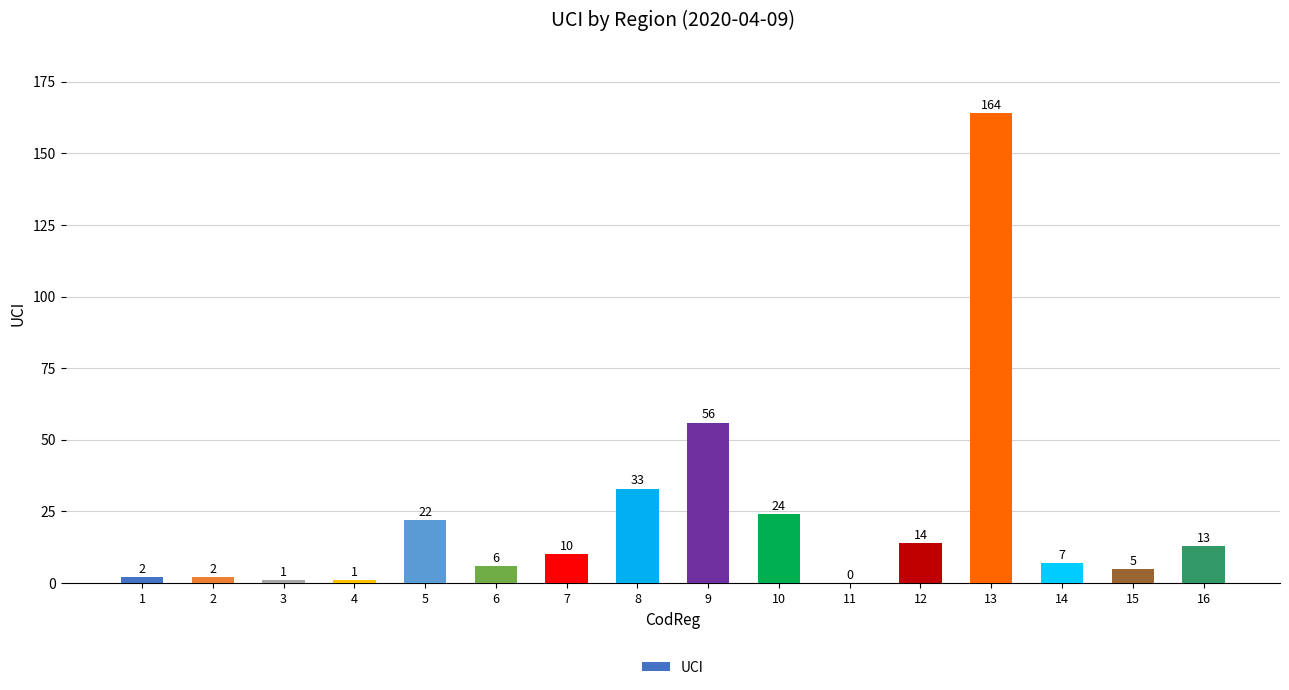

What is the greatest value displayed?

164